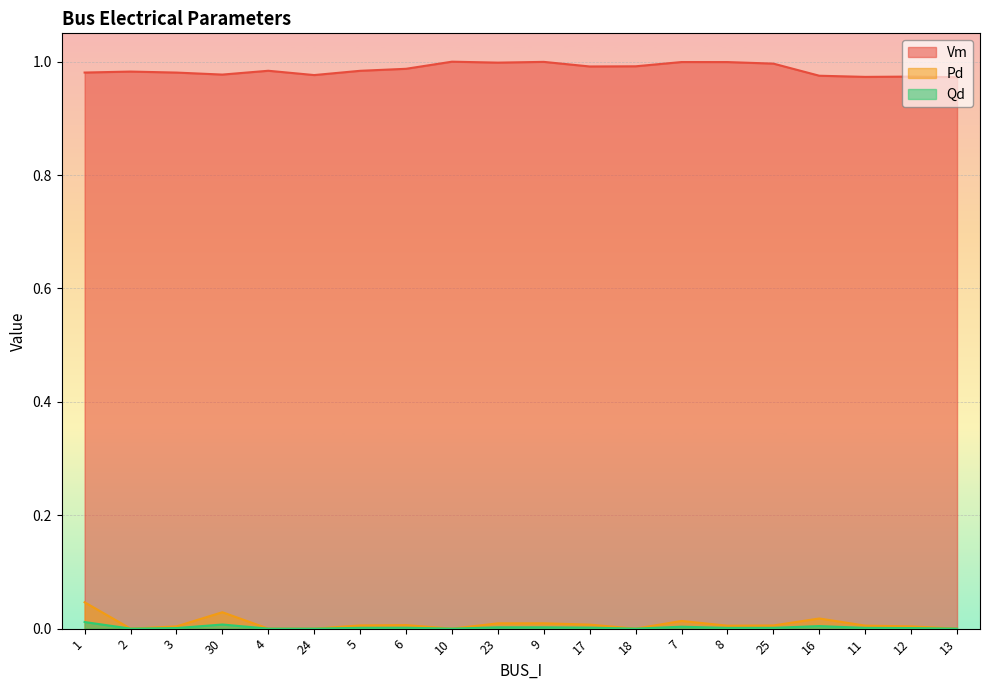

True or false: Qd and Pd cross at least once.

False